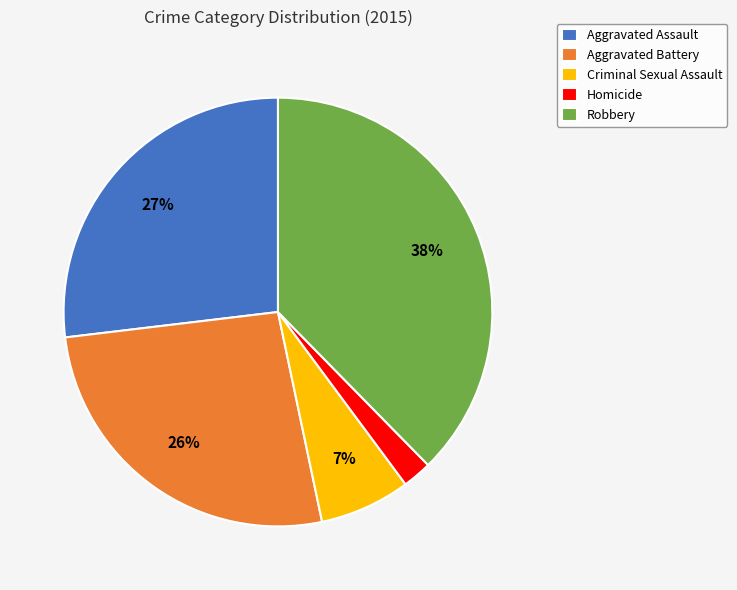

Do Robbery and Criminal Sexual Assault together represent more than half of the pie?

No